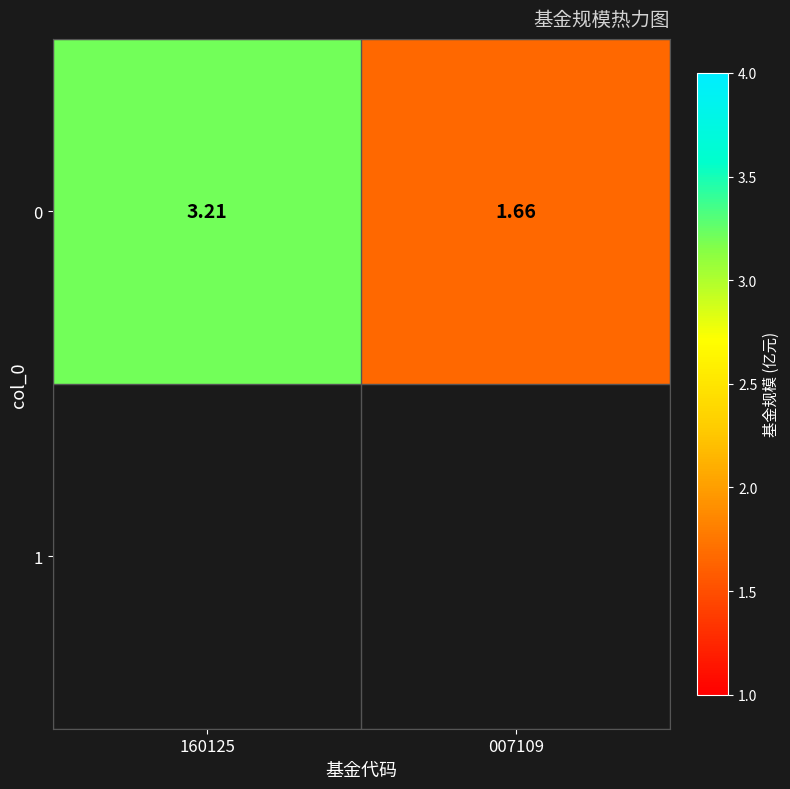

Which category has the highest value across all series?

160125